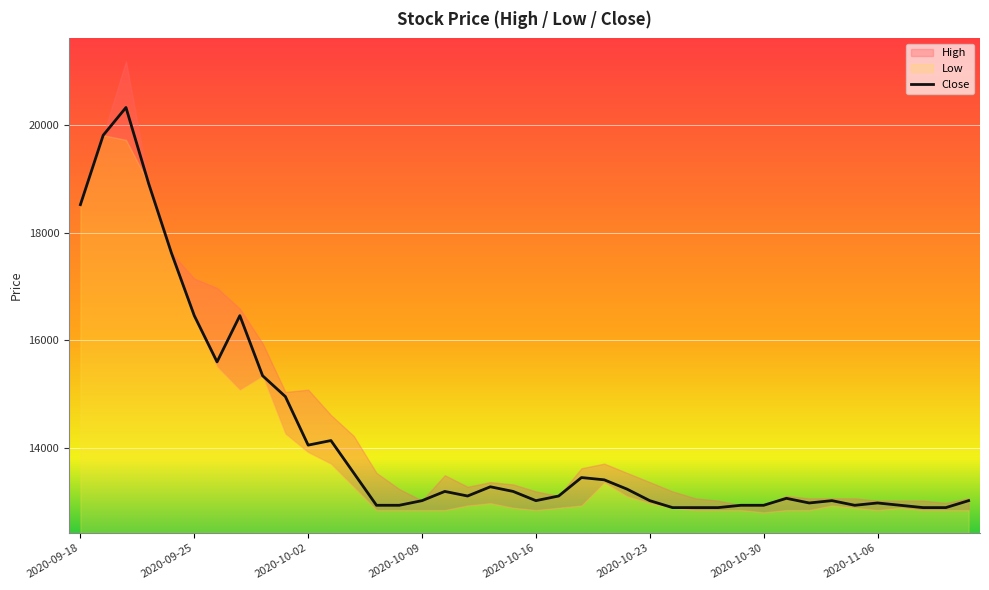

What is the difference between the values at 27 and 19?

300